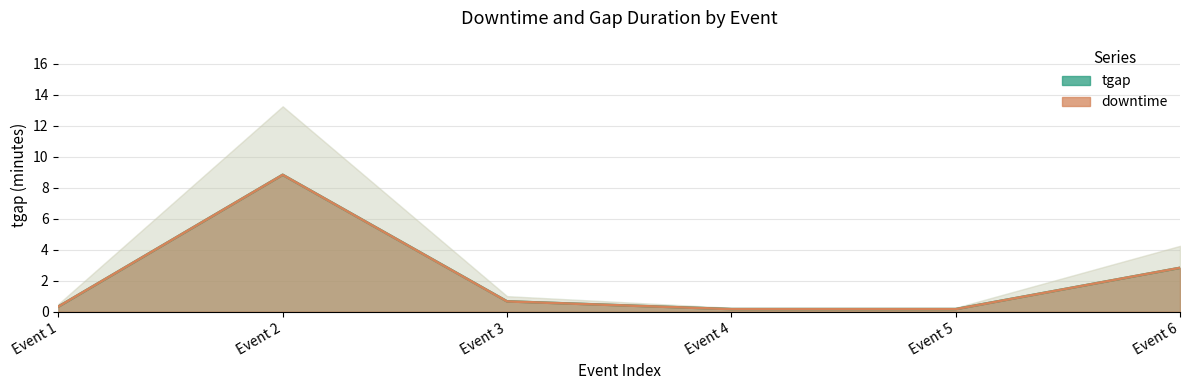

Where do tgap and downtime first cross each other?

Event 5 and Event 6